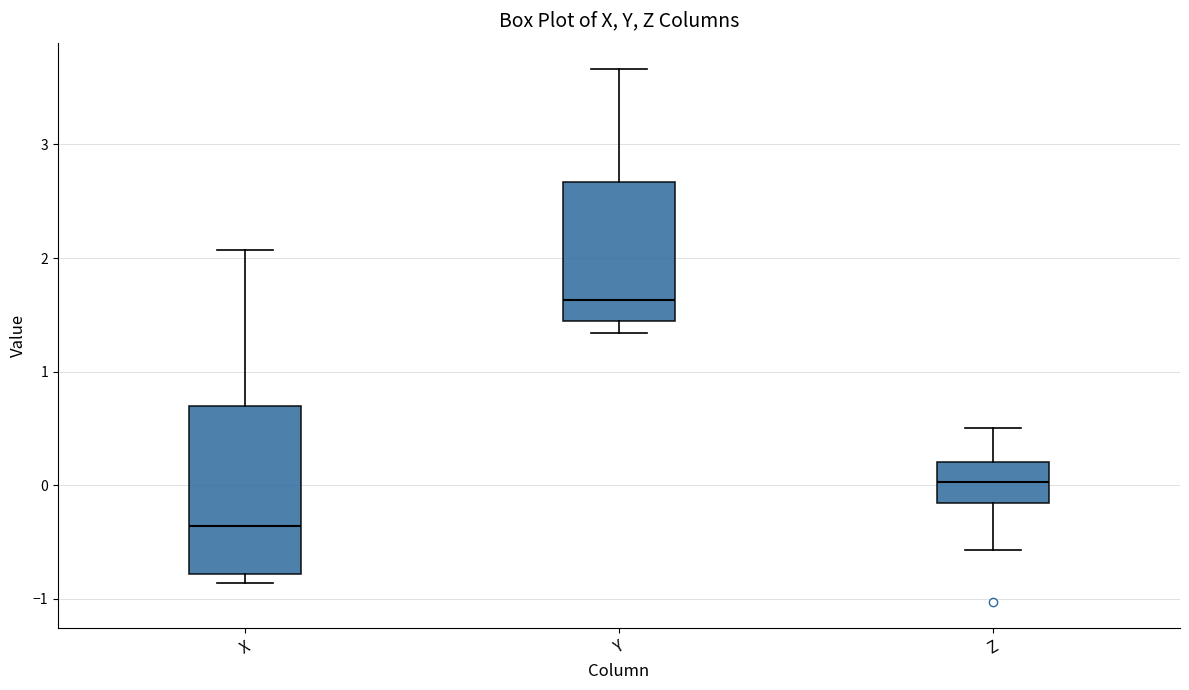

Comparing the boxes themselves (not the whiskers), which one is the tallest?

X